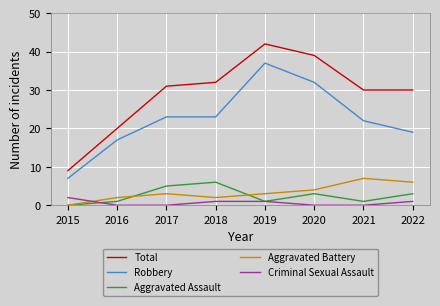

What is the approximate value of Total at 2015?

9